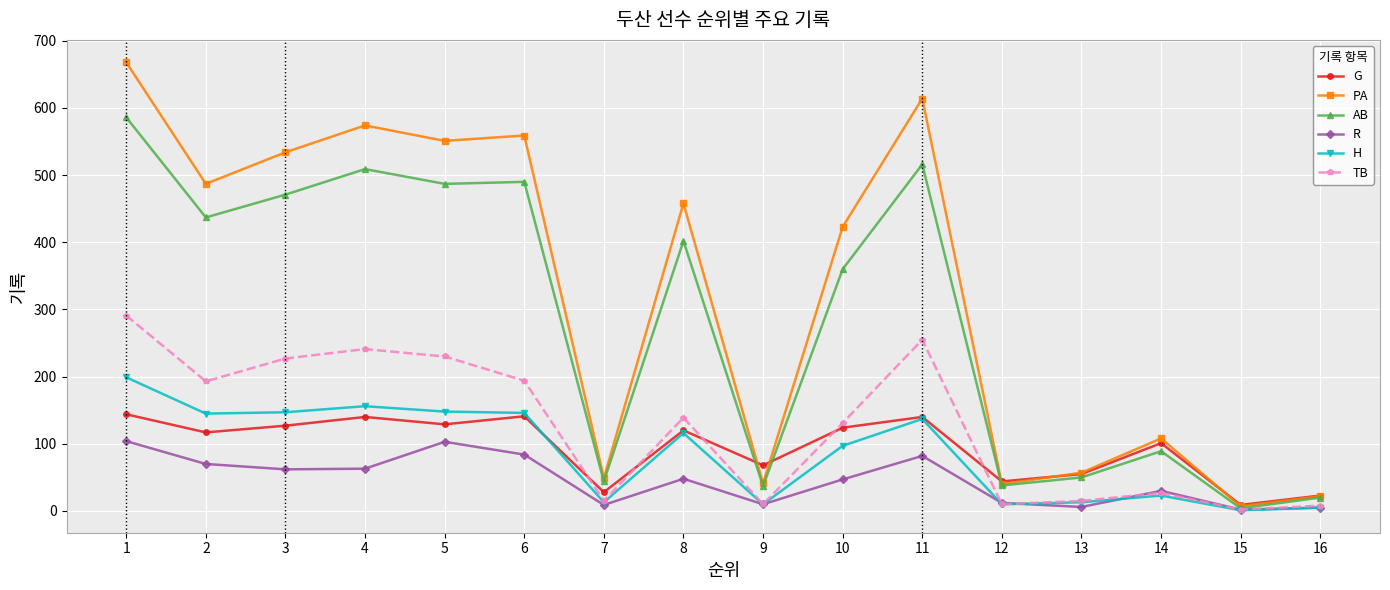

True or false: TB has a value of 2 at 15.

True